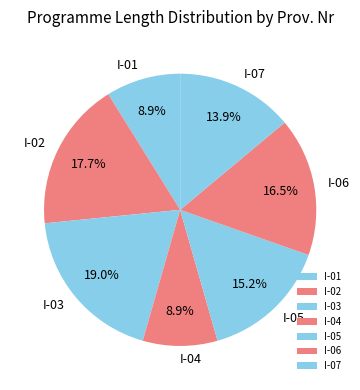

Does any single category account for the majority?

No